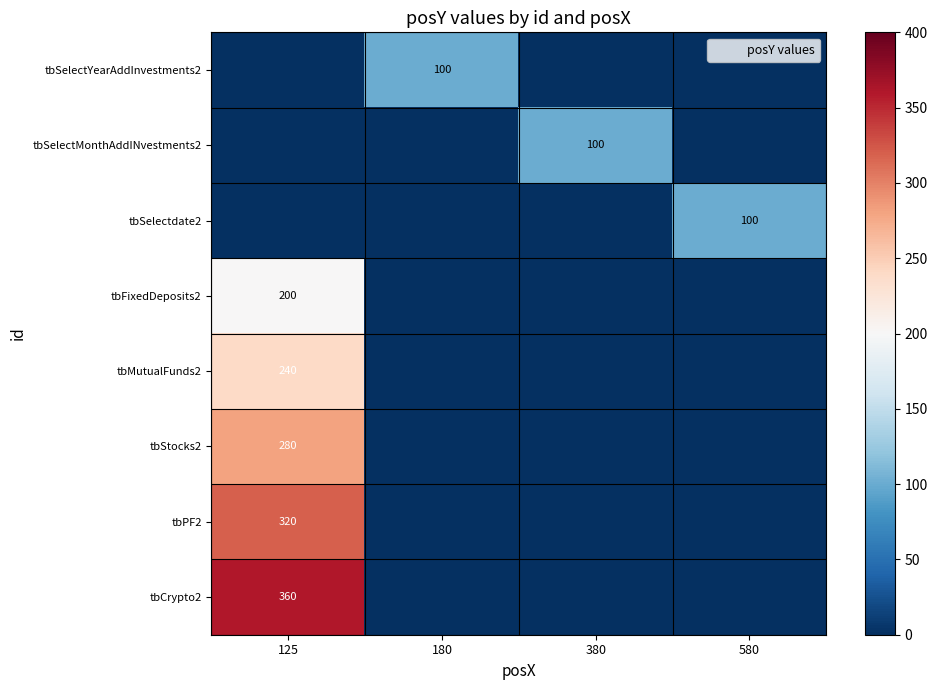

True or false: row_0 has a value of 0 at 125.

True